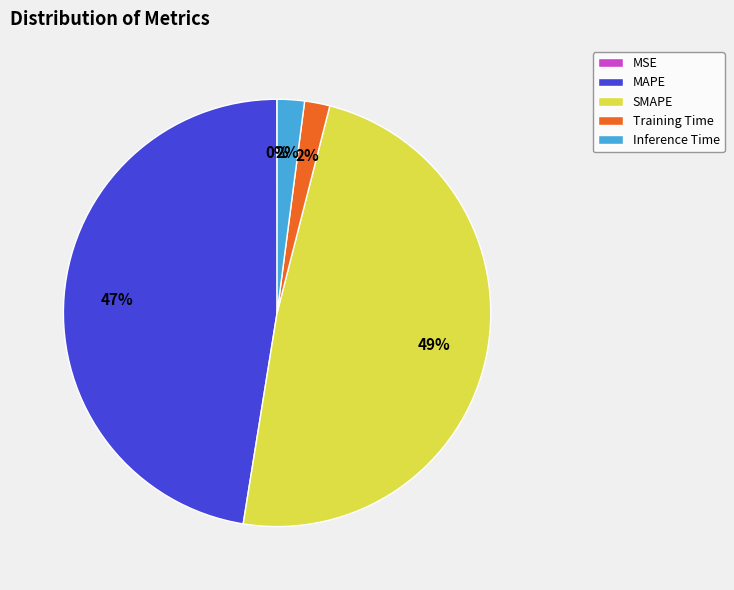

The Inference Time slice represents 2% of the pie. True or false?

True